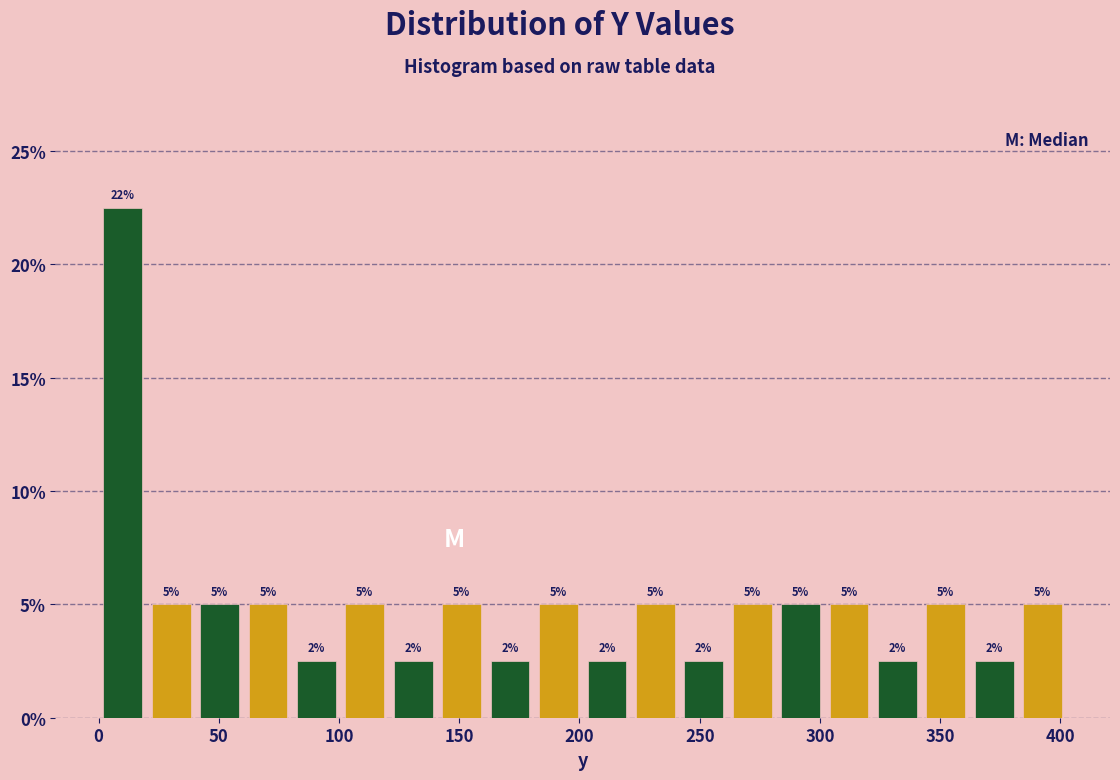

Over which range of the x-axis is the bar tallest?

0 to 20